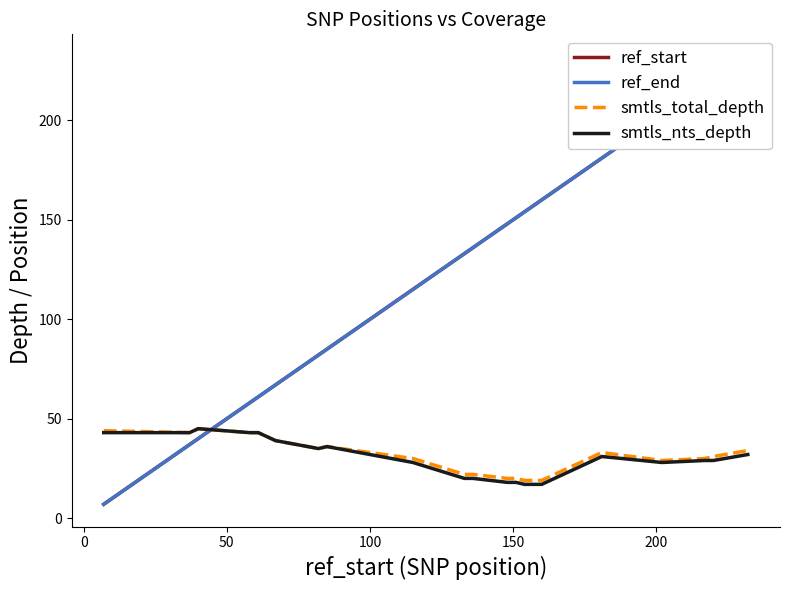

What is the average value of the ref_start series?

124